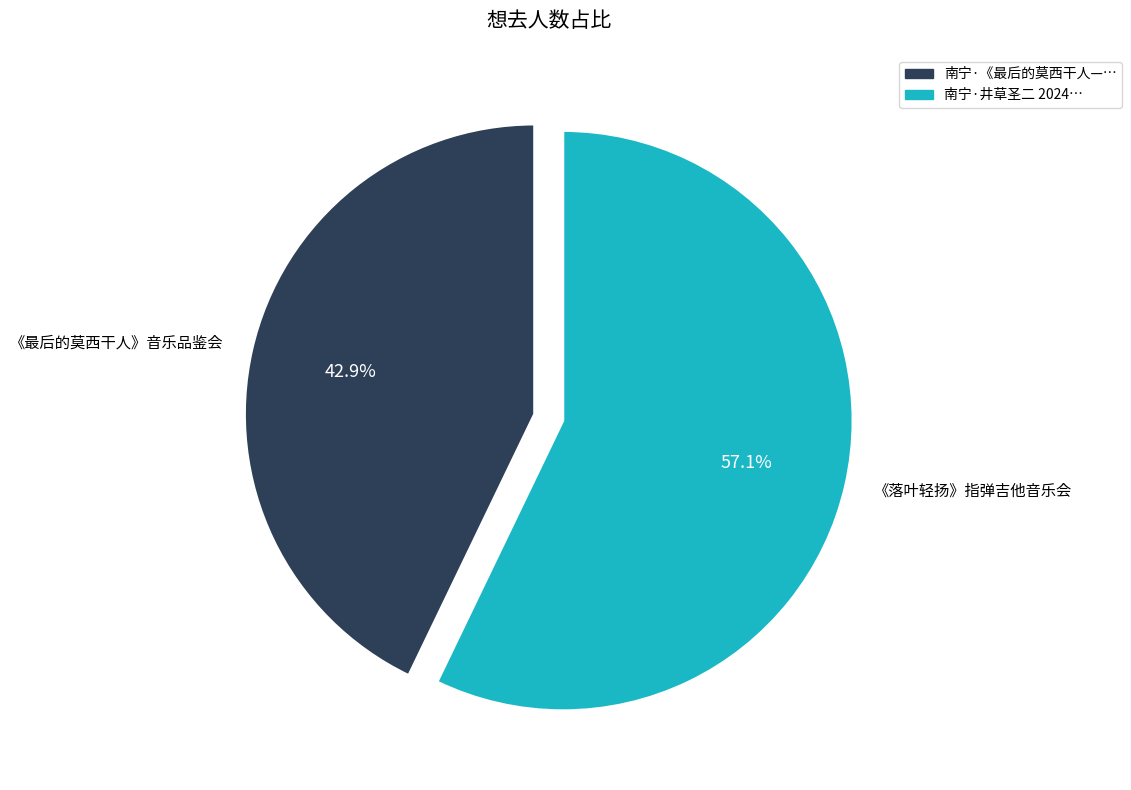

Is there any slice that represents more than half of the pie?

Yes